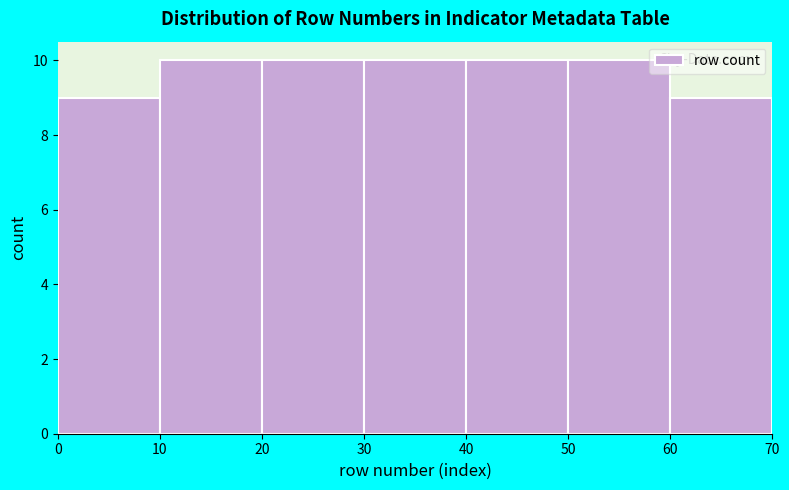

Reading left to right, transcribe this chart: for each bar, give the range it covers on the x-axis and its height. The values are not printed on the chart, so give them approximately, as read against the axis.

0 to 10: 9
10 to 20: 10
20 to 30: 10
30 to 40: 10
40 to 50: 10
50 to 60: 10
60 to 70: 9